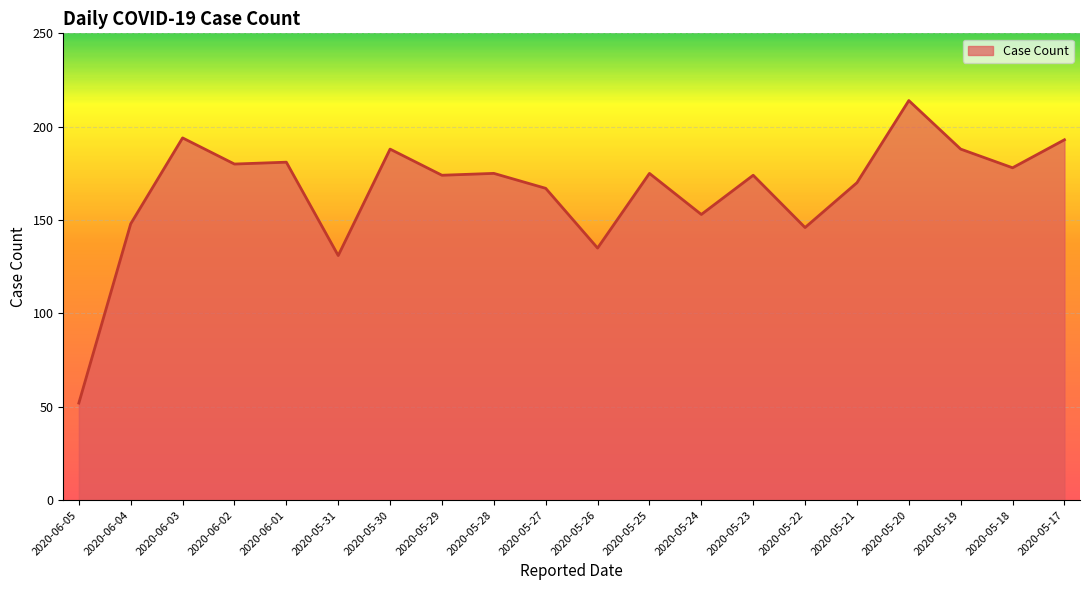

The chart shows a value of 320 at 2020-05-18. True or false?

False